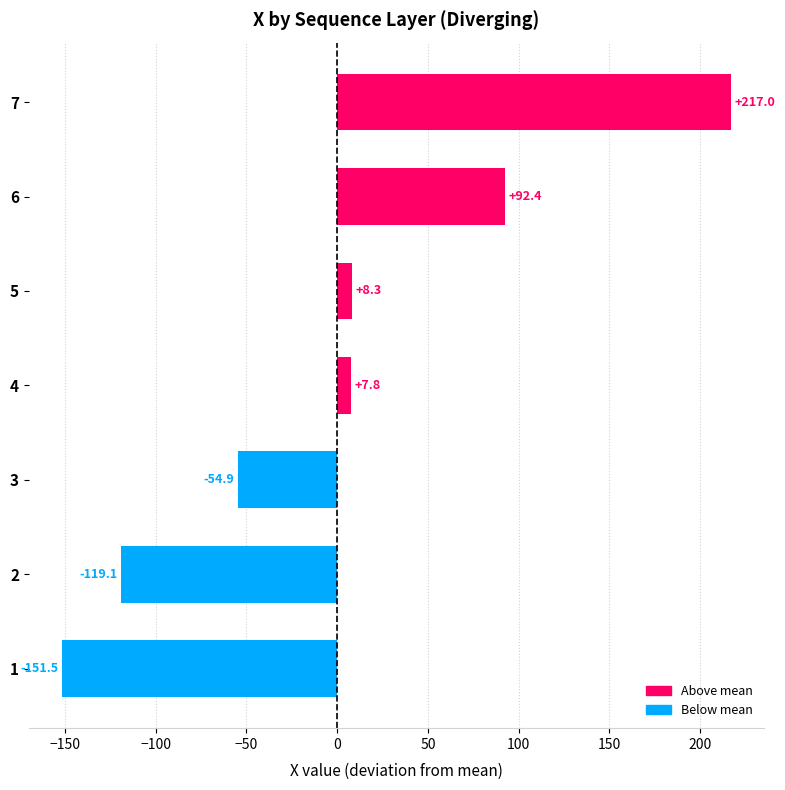

What is the difference between the maximum and second lowest values?

336.1